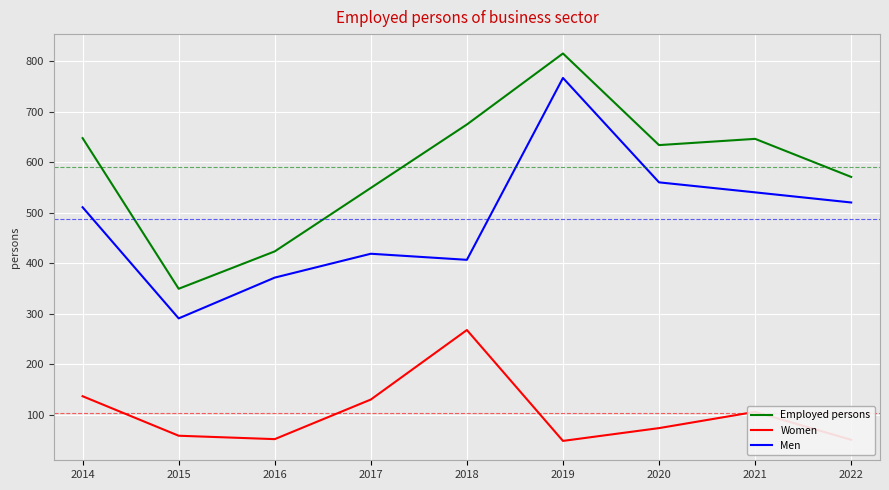

What is the sum of the Employed persons values at 2018 and 2021?

1321.5